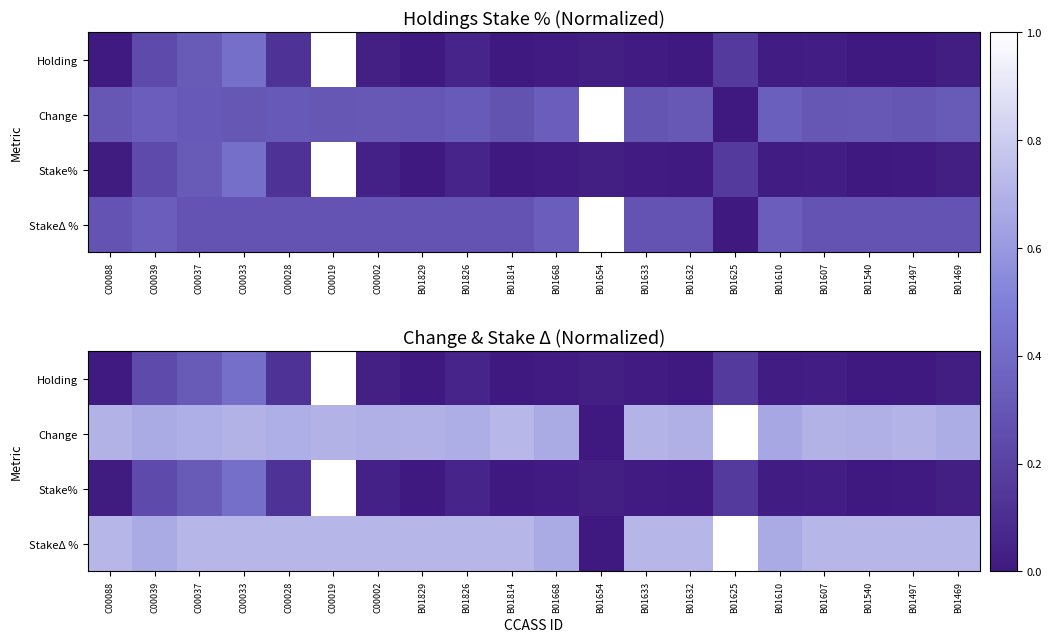

Which series has the largest total across all categories?

StakeΔ %